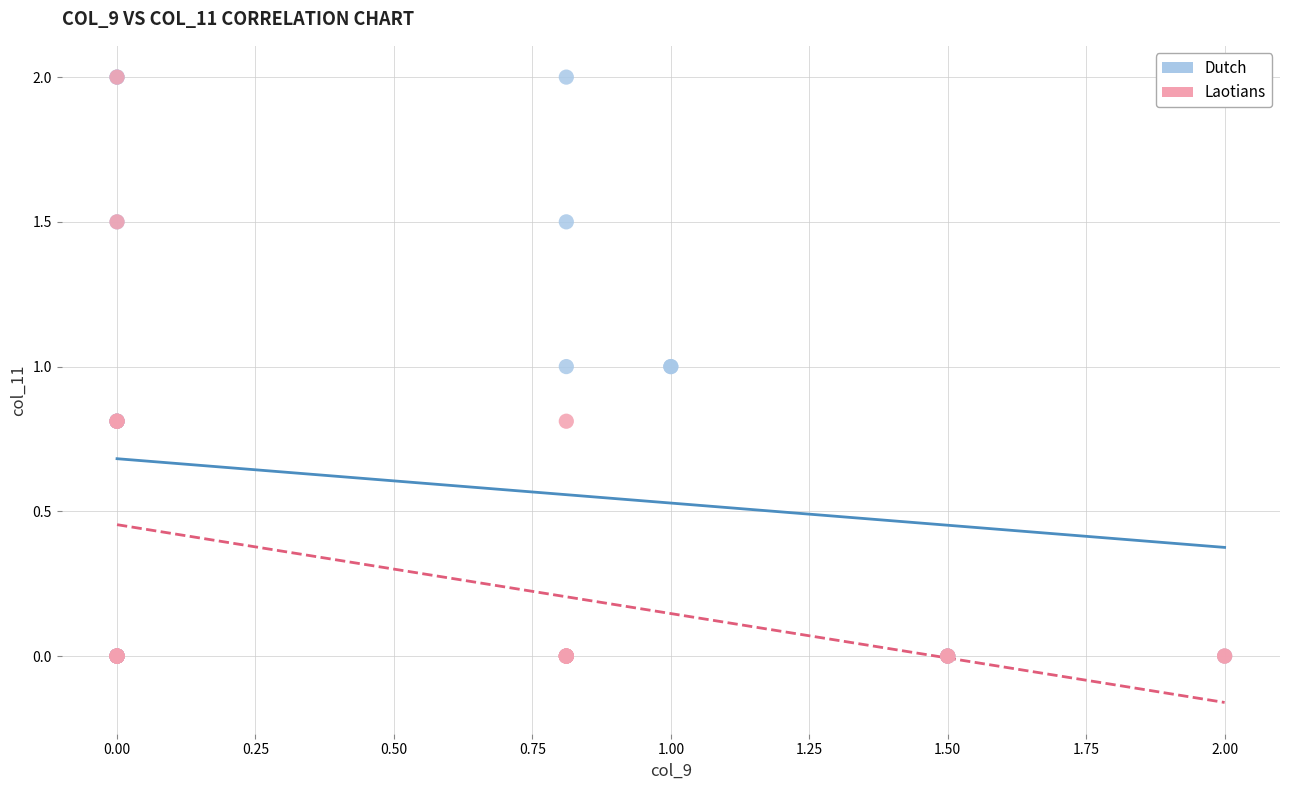

What are all the series names shown in the legend?

Dutch, Laotians